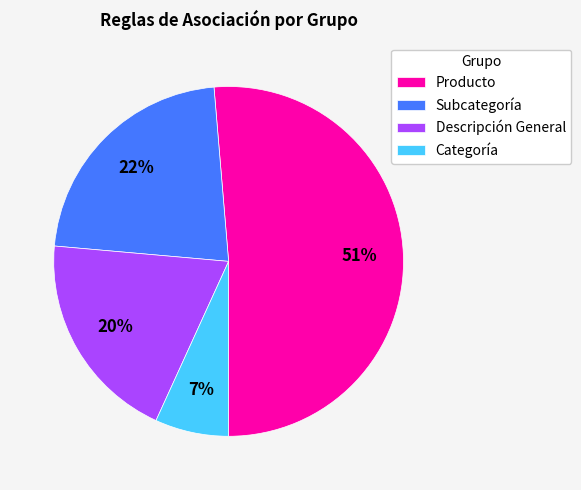

Which category has the biggest portion of the pie?

Producto